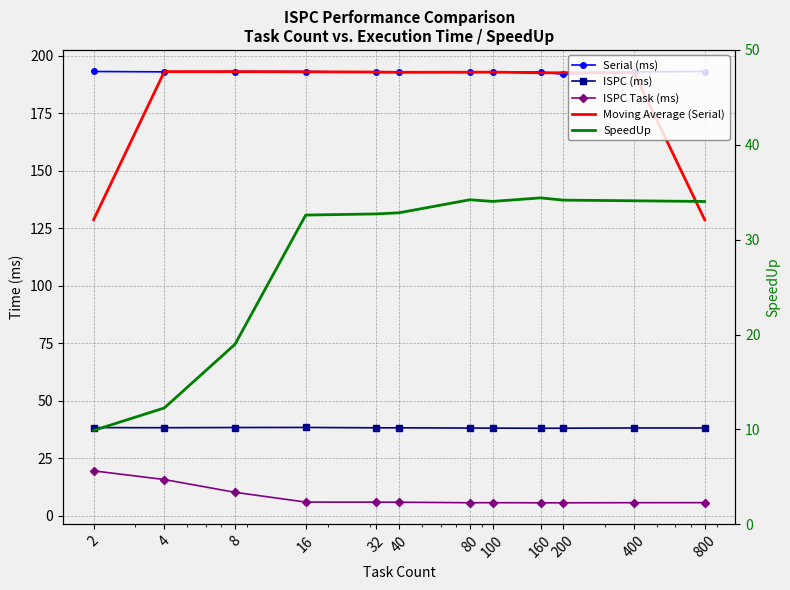

What is the maximum value for ISPC (ms)?

38.4